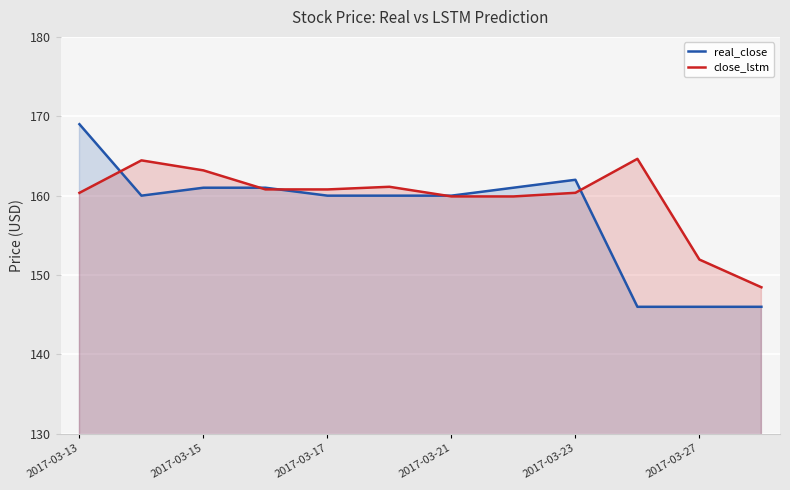

Which series has the largest range (max minus min)?

real_close